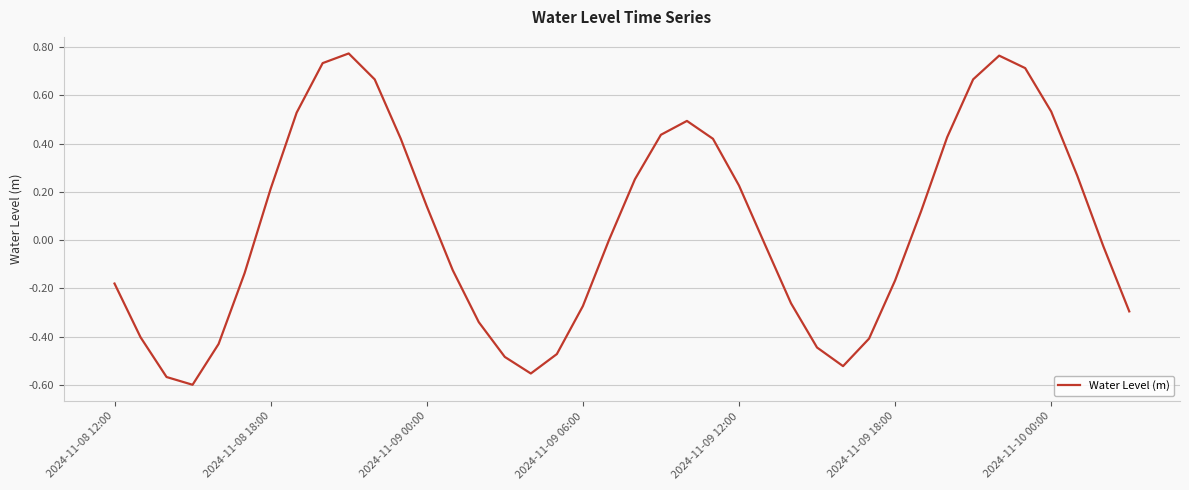

What is the value of the 5th point from the left?

-0.4